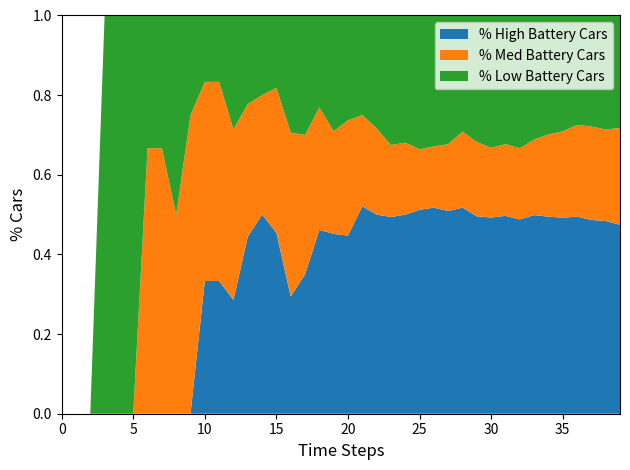

What is the total value across all series at 20?

1.0